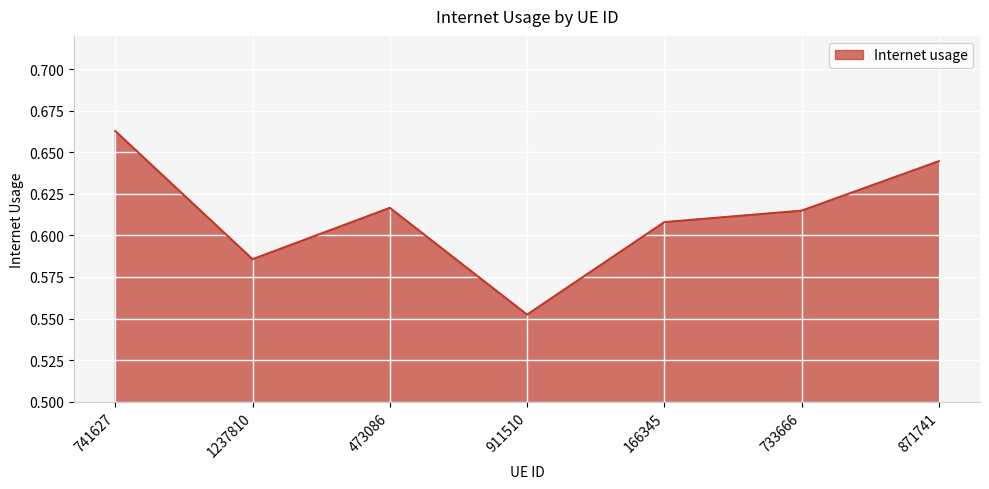

What position from the left is 911510?

4